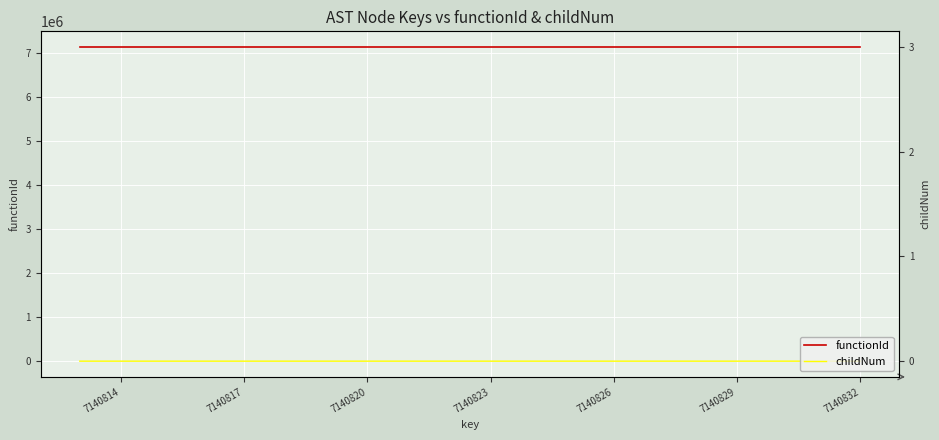

At how many categories does at least one series exceed 5286211?

20